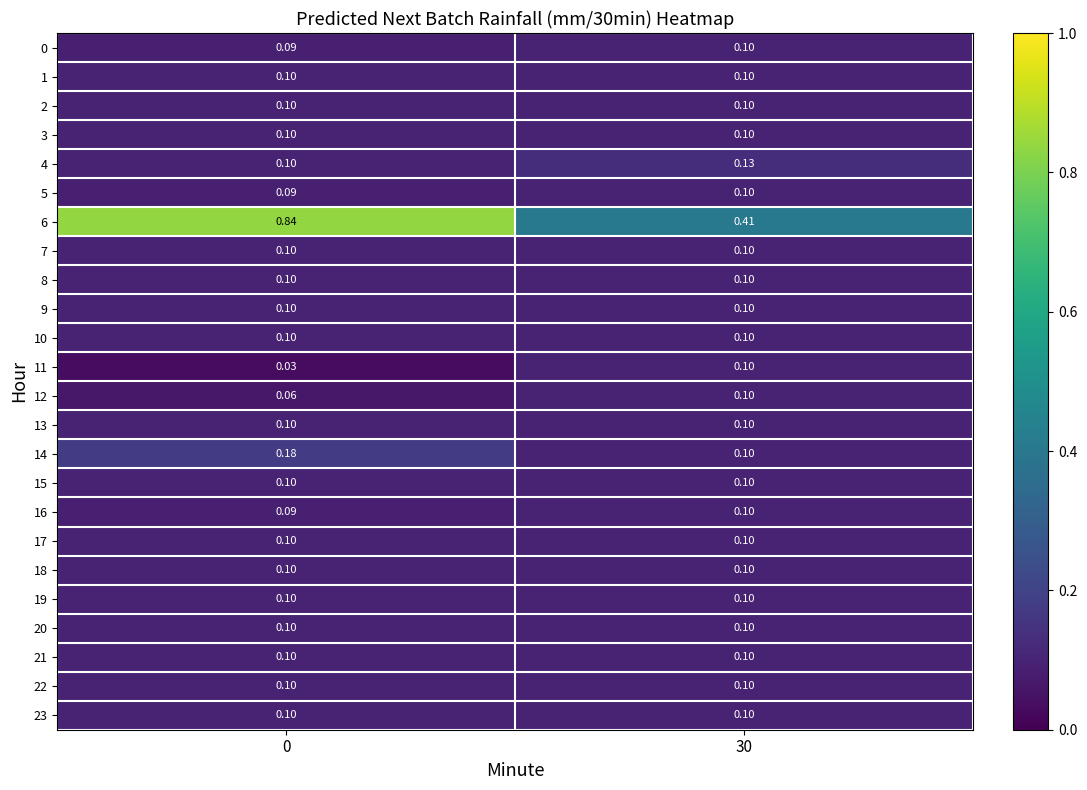

Is the value of 5 at 0 greater than the value of 11 at 0?

Yes